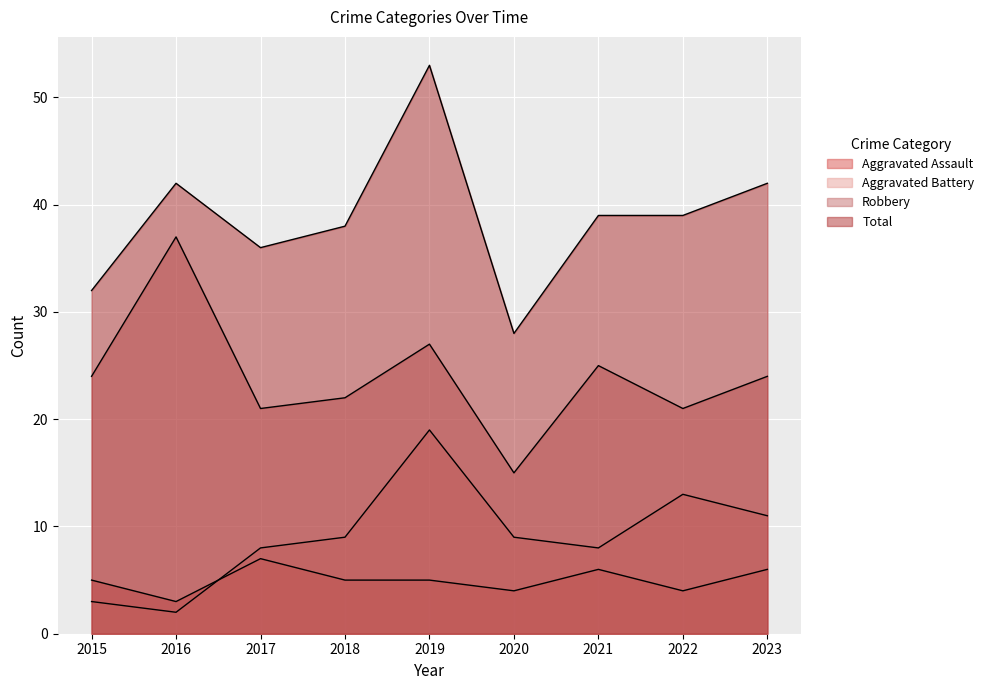

What is the value of the Total point at the 7th from the left?

39